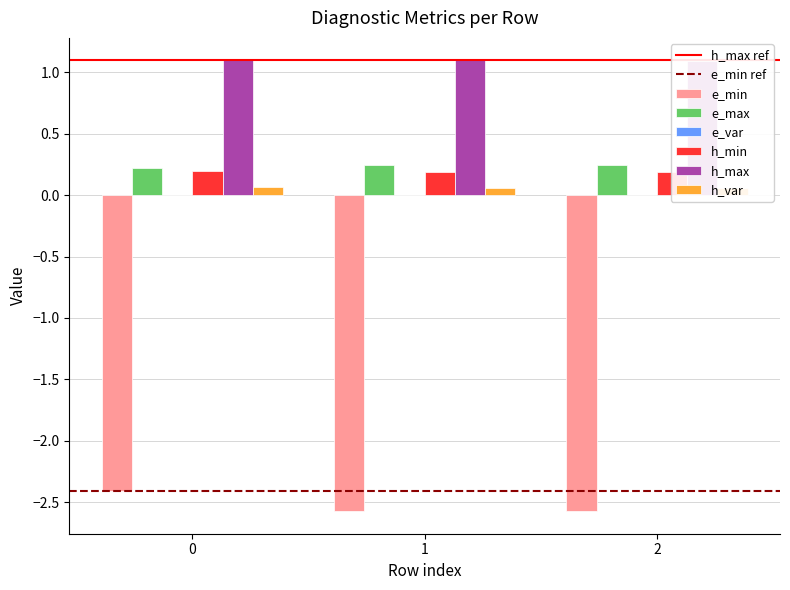

The value of e_max at 0 is 0.2. True or false?

True